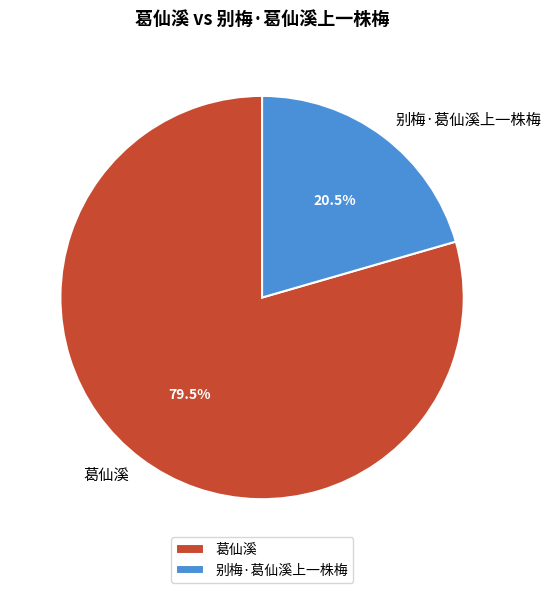

To the nearest percent, what is the average slice percentage?

50%